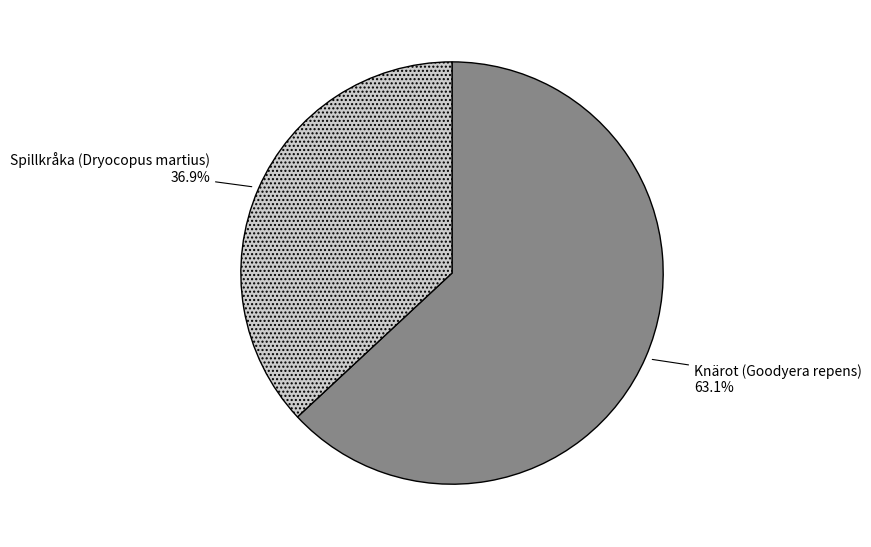

What is the ratio of the value at Knärot (Goodyera repens) to the value at Spillkråka (Dryocopus martius)?

1.7